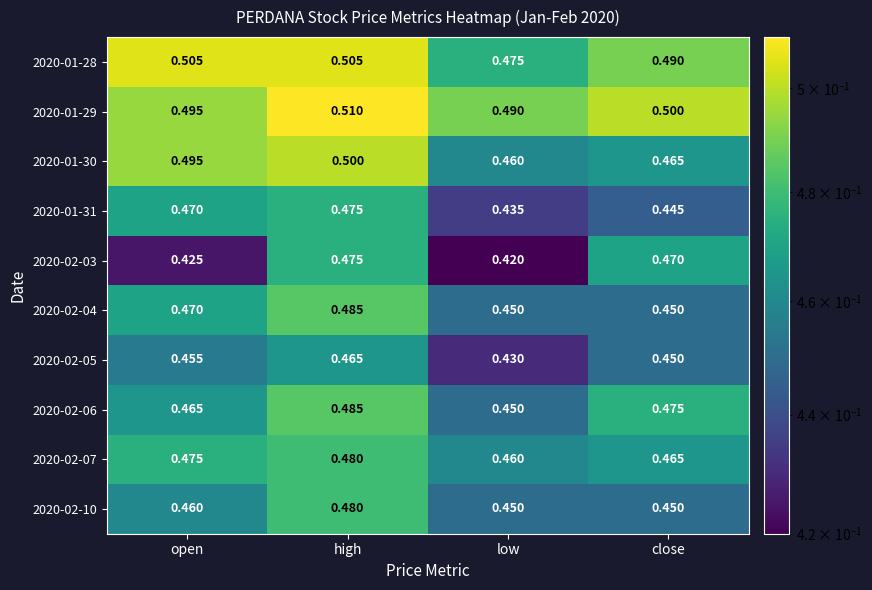

What value does the 2020-01-30 series have at close?

0.5